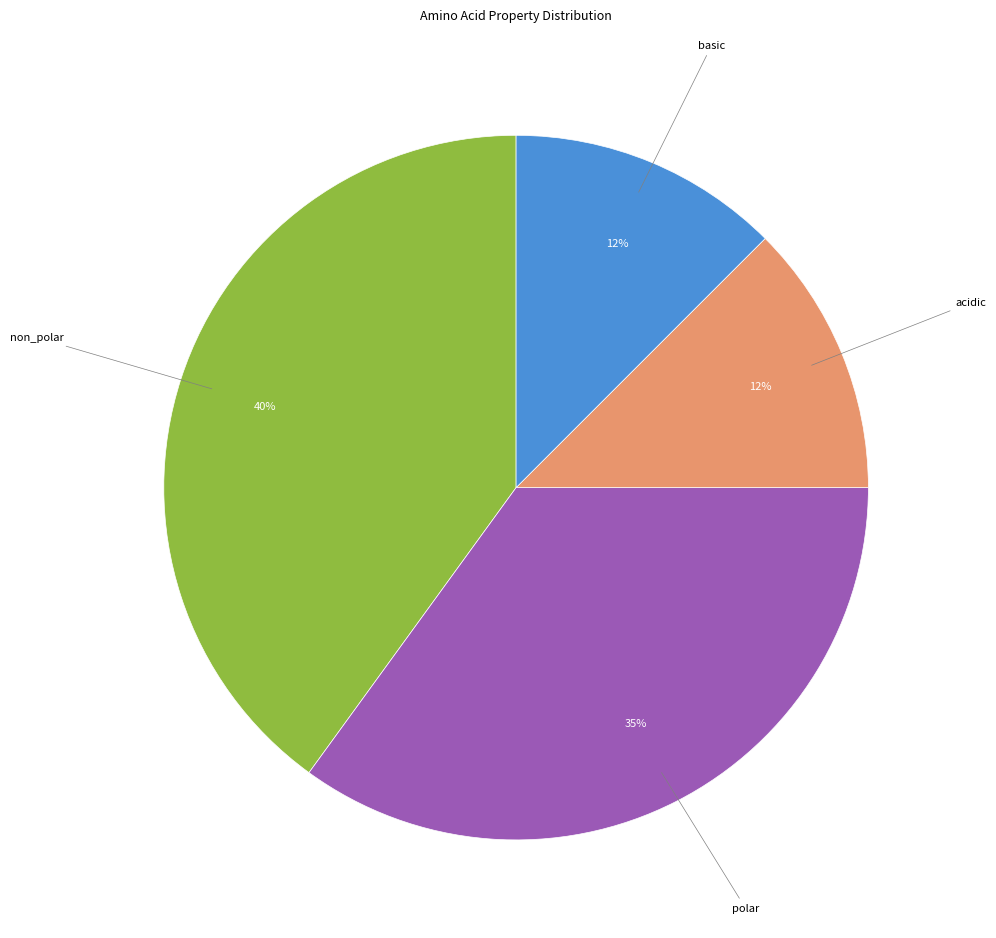

Is there any slice that represents more than half of the pie?

No